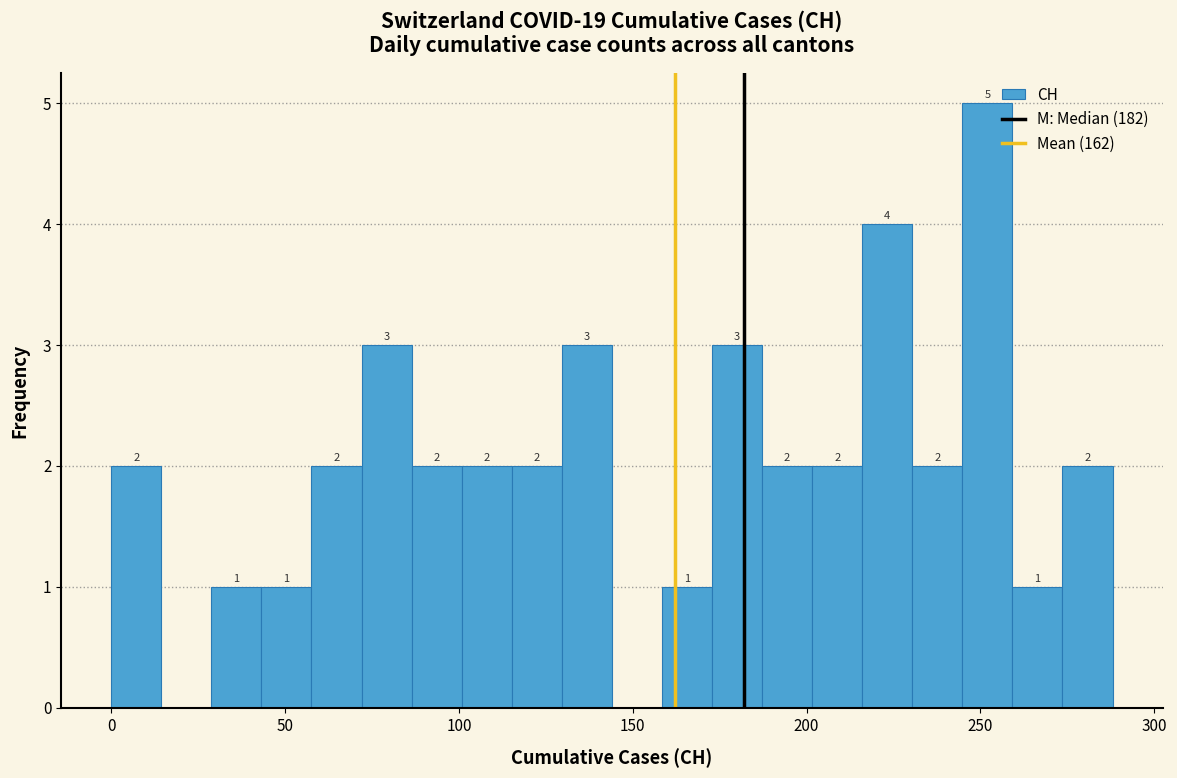

Read against the x-axis, roughly where is the centre of the tallest bar?

250